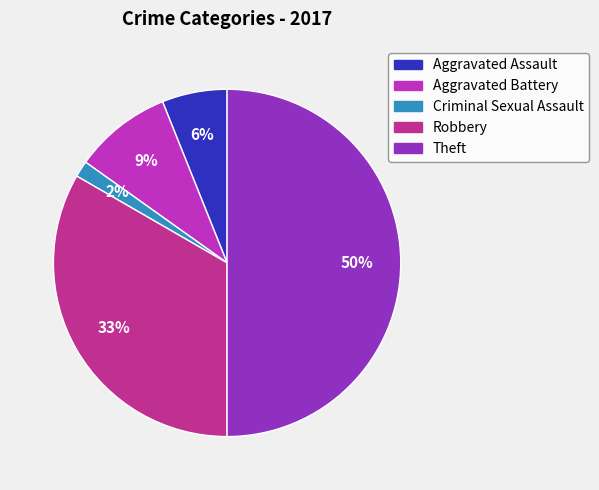

What is the smallest slice in the pie chart?

Criminal Sexual Assault